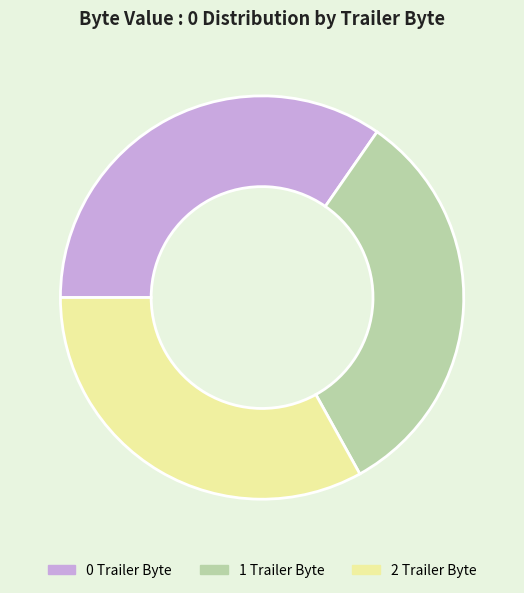

Is there any slice that represents more than half of the pie?

No